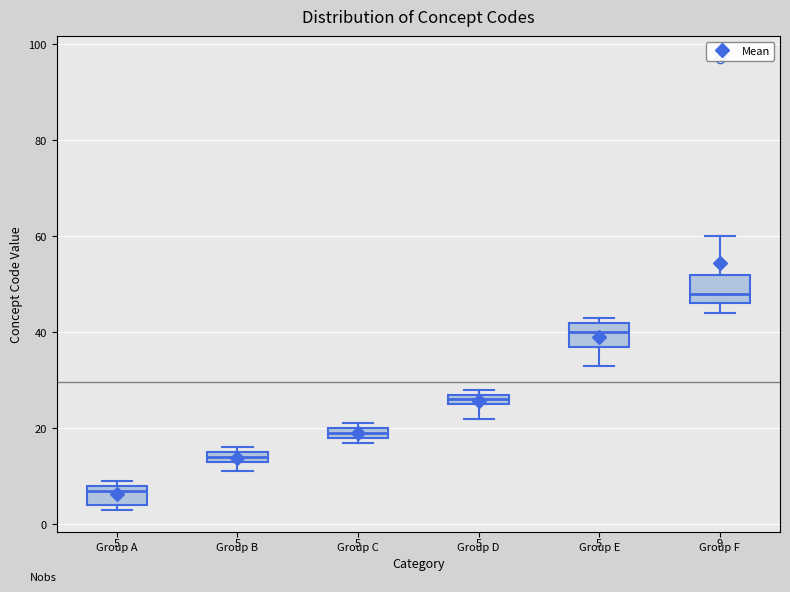

Which box has the lowest median line?

Group A